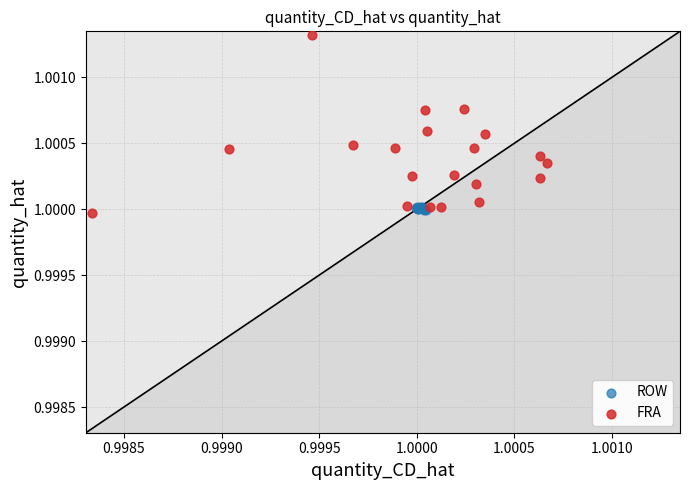

What are all the series names shown in the legend?

ROW, FRA